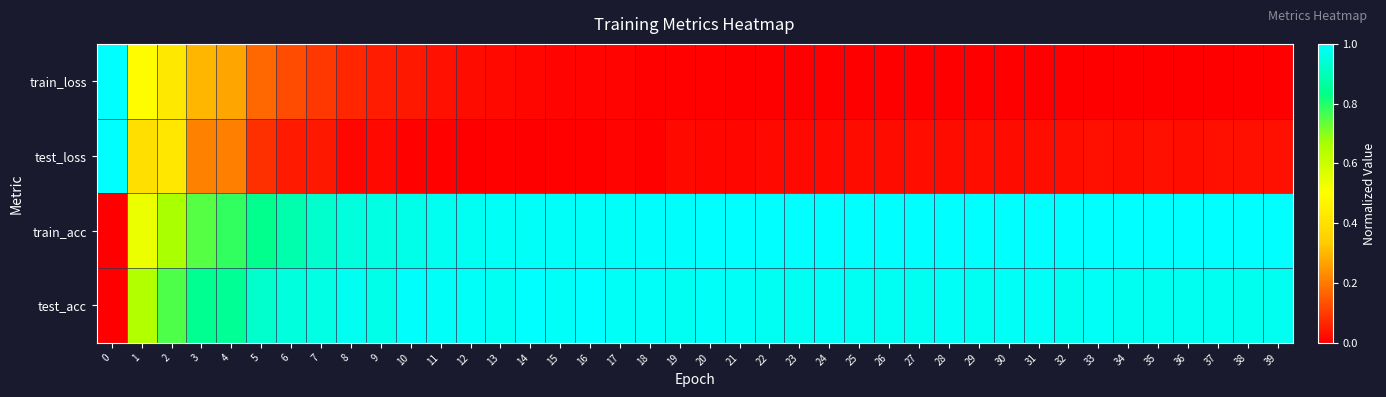

Reading left to right, extract all data points from this chart.

train_loss: 0=1.0	1=0.5	2=0.4	3=0.3	4=0.3	5=0.2	6=0.1	7=0.1	8=0.1	9=0.0	10=0.0	11=0.0	12=0.0	13=0.0	14=0.0	15=0.0	16=0.0	17=0.0	18=0.0	19=0.0	20=0.0	21=0.0	22=0.0	23=0.0	24=0.0	25=0.0	26=0.0	27=0.0	28=0.0	29=0.0	30=0.0	31=0.0	32=0.0	33=0.0	34=0.0	35=0.0	36=0.0	37=0.0	38=0.0	39=0.0
test_loss: 0=1.0	1=0.4	2=0.4	3=0.2	4=0.2	5=0.1	6=0.0	7=0.0	8=0.0	9=0.0	10=0.0	11=0.0	12=0.0	13=0.0	14=0.0	15=0.0	16=0.0	17=0.0	18=0.0	19=0.0	20=0.0	21=0.0	22=0.0	23=0.0	24=0.0	25=0.0	26=0.0	27=0.0	28=0.0	29=0.0	30=0.0	31=0.0	32=0.0	33=0.0	34=0.0	35=0.0	36=0.0	37=0.0	38=0.0	39=0.0
train_acc: 0=0.0	1=0.5	2=0.7	3=0.7	4=0.8	5=0.8	6=0.9	7=0.9	8=0.9	9=1.0	10=1.0	11=1.0	12=1.0	13=1.0	14=1.0	15=1.0	16=1.0	17=1.0	18=1.0	19=1.0	20=1.0	21=1.0	22=1.0	23=1.0	24=1.0	25=1.0	26=1.0	27=1.0	28=1.0	29=1.0	30=1.0	31=1.0	32=1.0	33=1.0	34=1.0	35=1.0	36=1.0	37=1.0	38=1.0	39=1.0
test_acc: 0=0.0	1=0.6	2=0.8	3=0.8	4=0.8	5=0.9	6=0.9	7=1.0	8=1.0	9=1.0	10=1.0	11=1.0	12=1.0	13=1.0	14=1.0	15=1.0	16=1.0	17=1.0	18=1.0	19=1.0	20=1.0	21=1.0	22=1.0	23=1.0	24=1.0	25=1.0	26=1.0	27=1.0	28=1.0	29=1.0	30=1.0	31=1.0	32=1.0	33=1.0	34=1.0	35=1.0	36=1.0	37=1.0	38=1.0	39=1.0